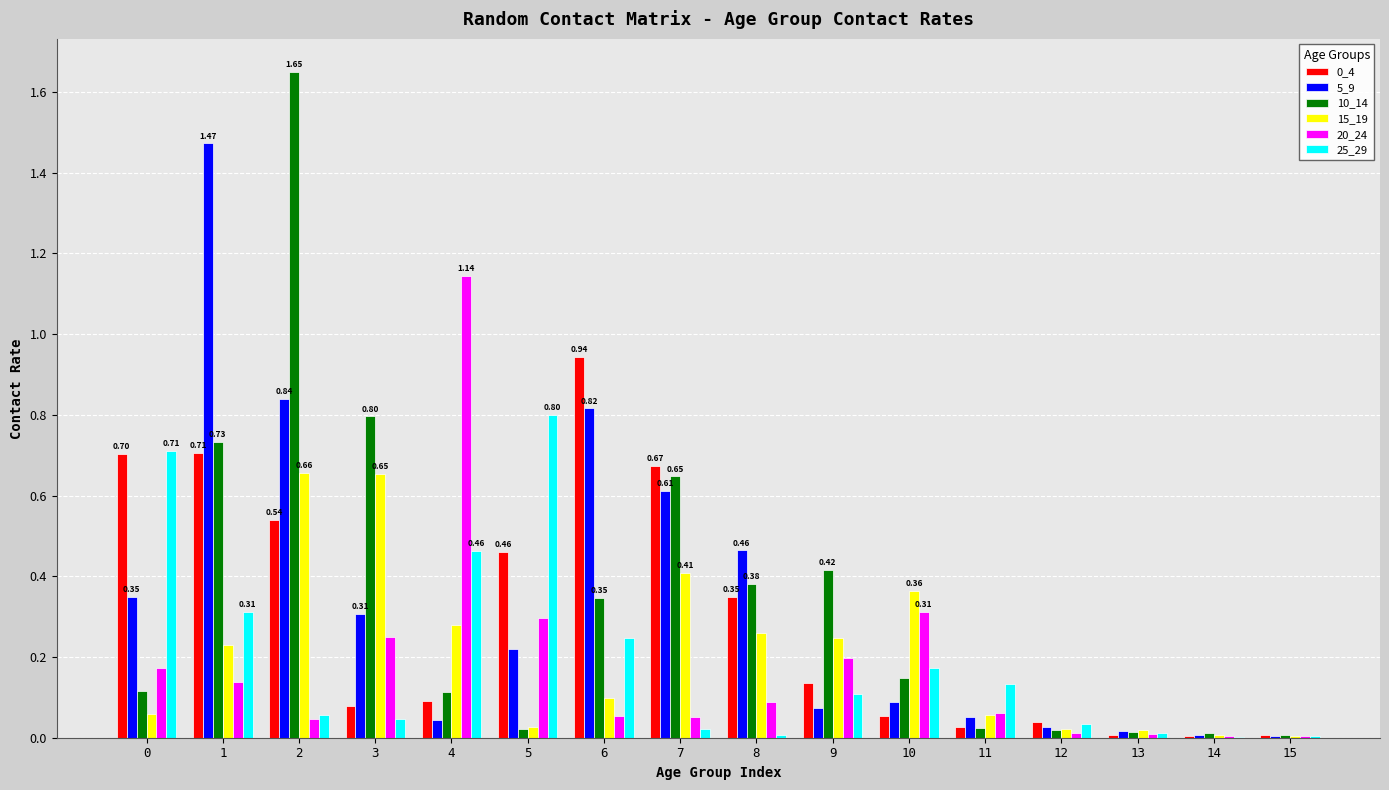

What is the total value across all series at 2?

3.8